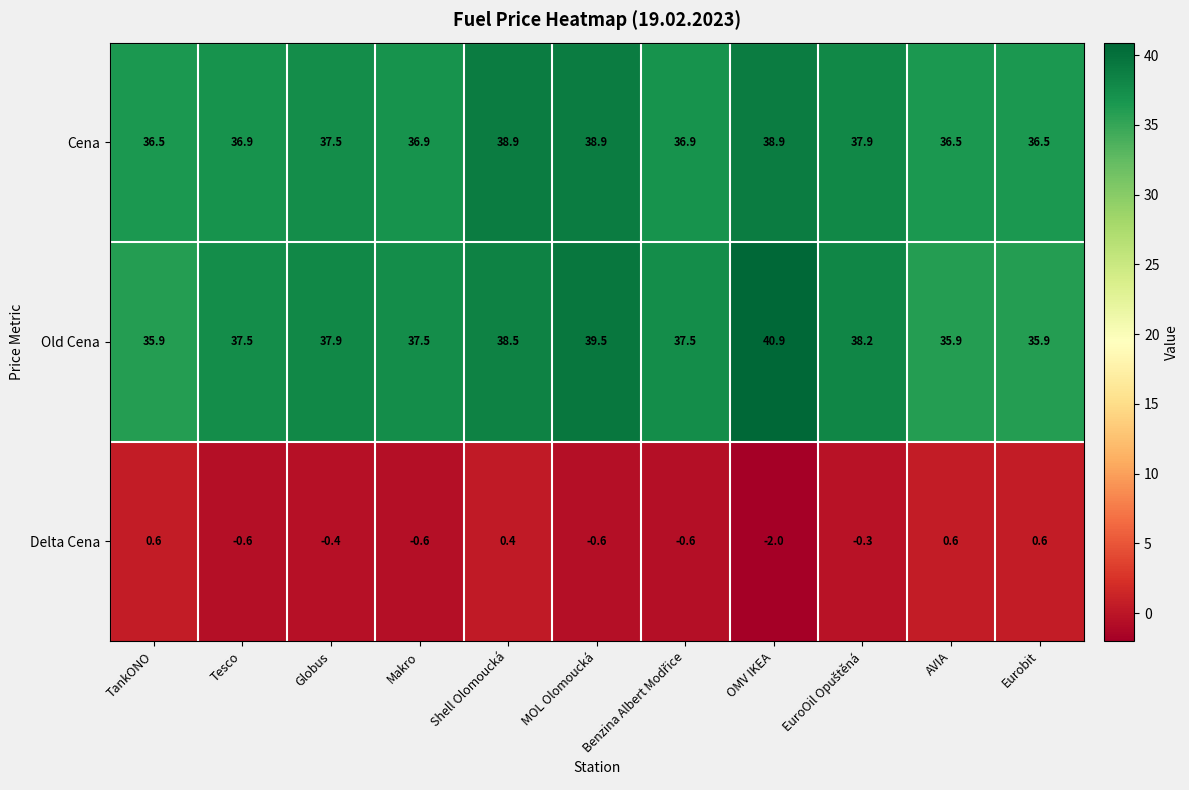

Which series has the widest spread of values?

Old Cena